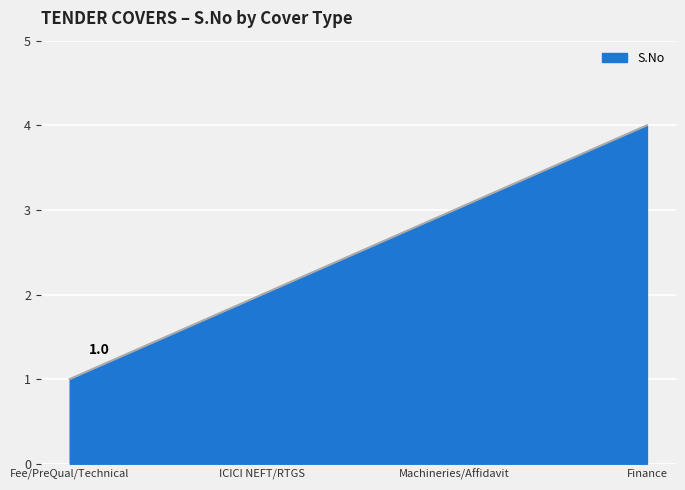

How many data points does each series have?

4